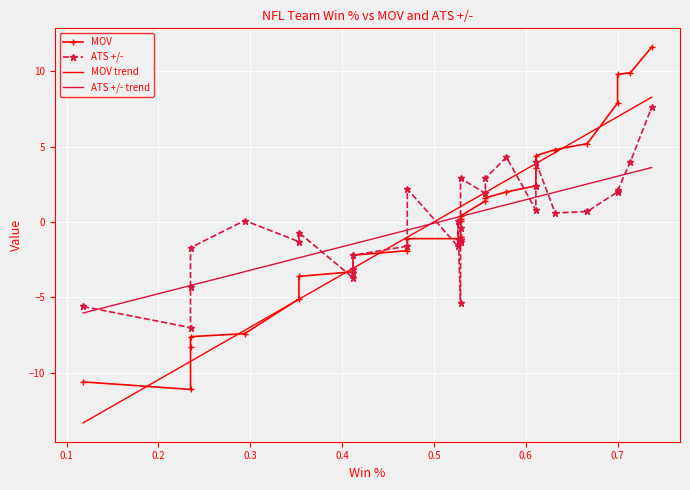

What is the maximum value for ATS +/- trend?

3.6